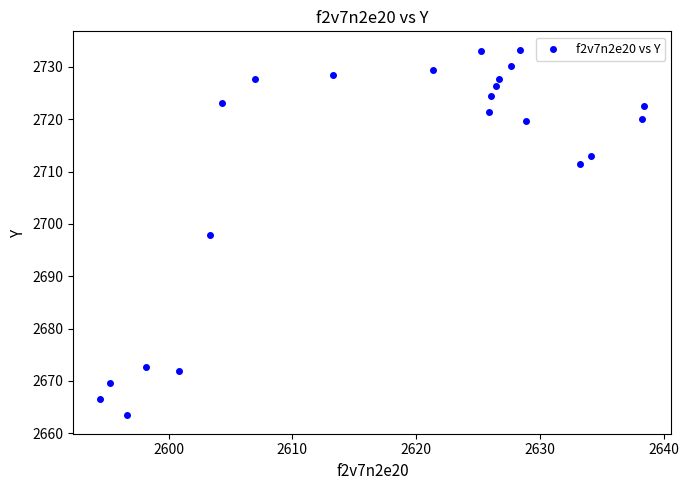

What is the range of Y values (max minus min)?

69.9